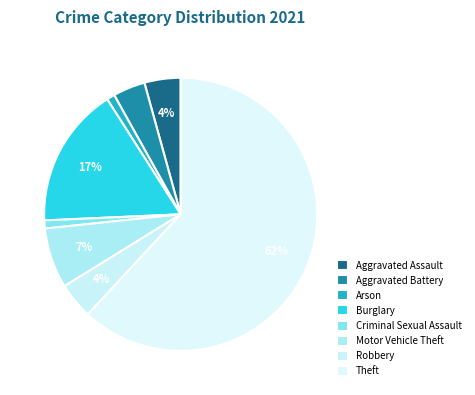

How many segments does this pie chart have?

8